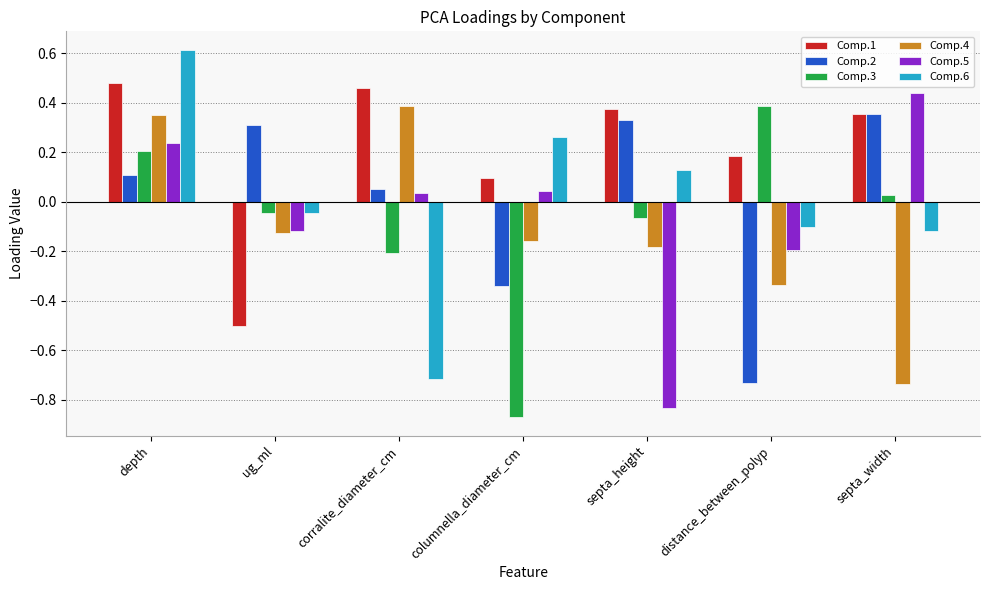

What is the greatest value displayed?

0.6